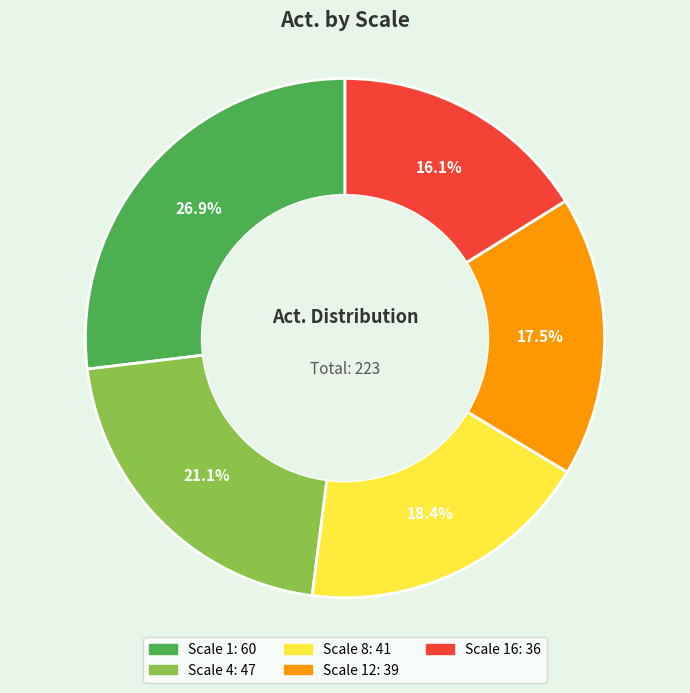

Is there any slice that represents more than half of the pie?

No